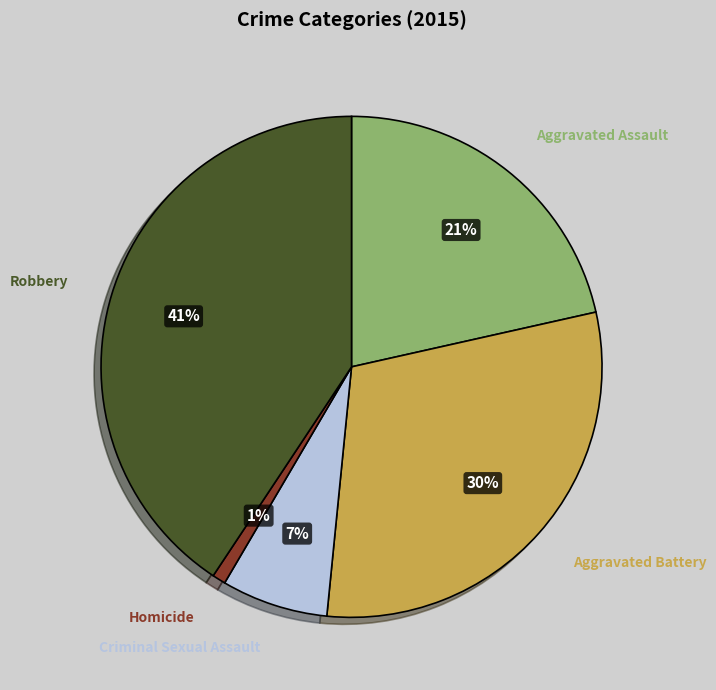

To the nearest percent, what is the difference between the largest and smallest slice percentages?

40%